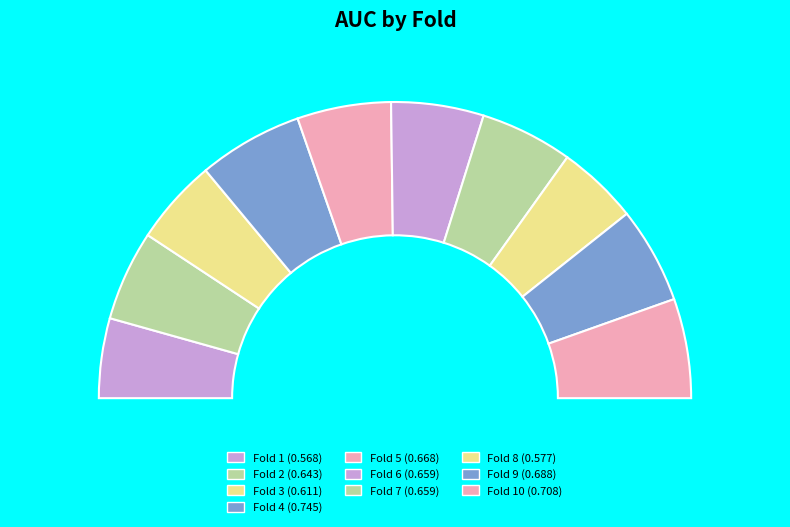

The 5 slice represents 10% of the pie. True or false?

True